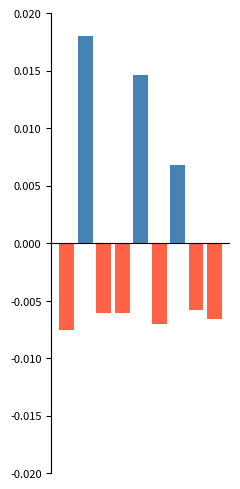

At how many categories does at least one series exceed 0?

3